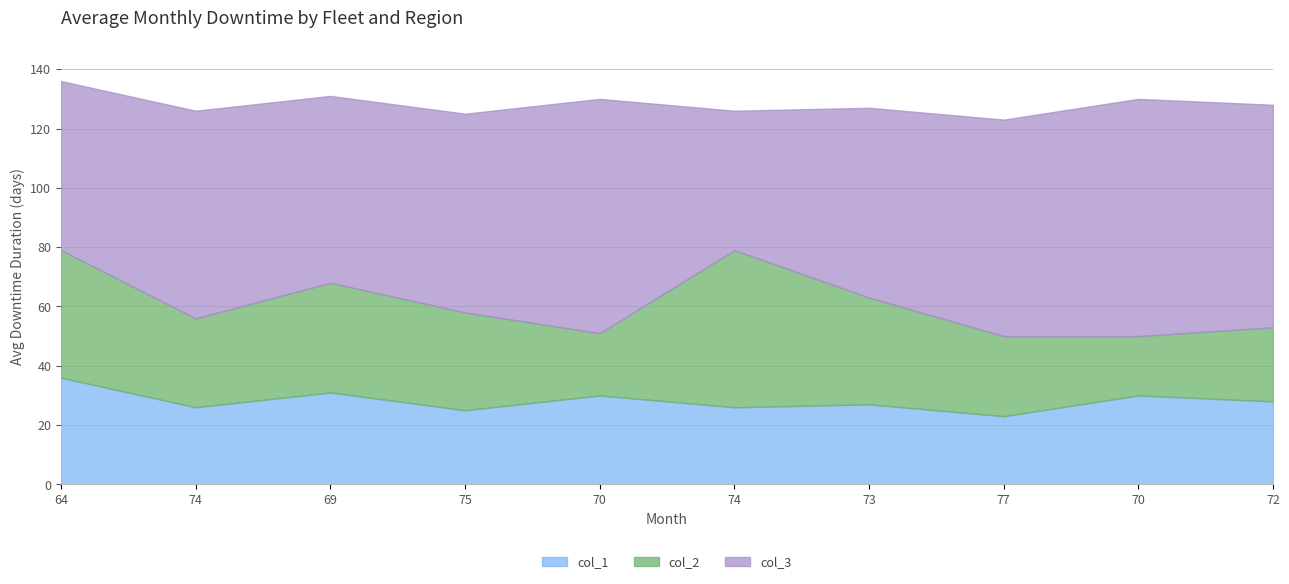

Reading left to right, transcribe all the data shown in this chart.

col_2: 64=43	74=30	69=37	75=33	70=21	74=53	73=36	77=27	70=20	72=25
col_3: 64=57	74=70	69=63	75=67	70=79	74=47	73=64	77=73	70=80	72=75
col_1: 64=36	74=26	69=31	75=25	70=30	74=26	73=27	77=23	70=30	72=28